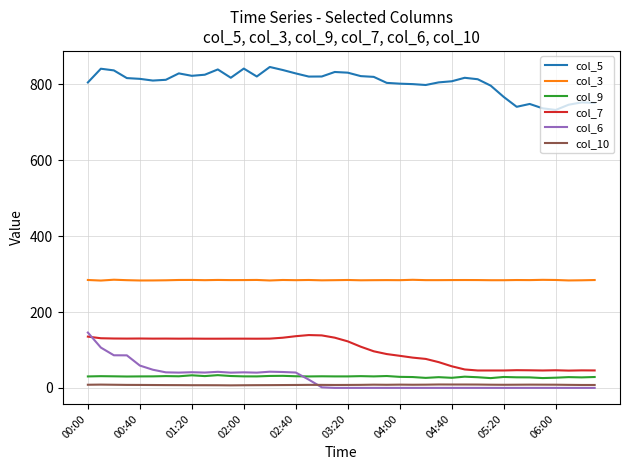

What is the maximum value shown in the chart?

846.1